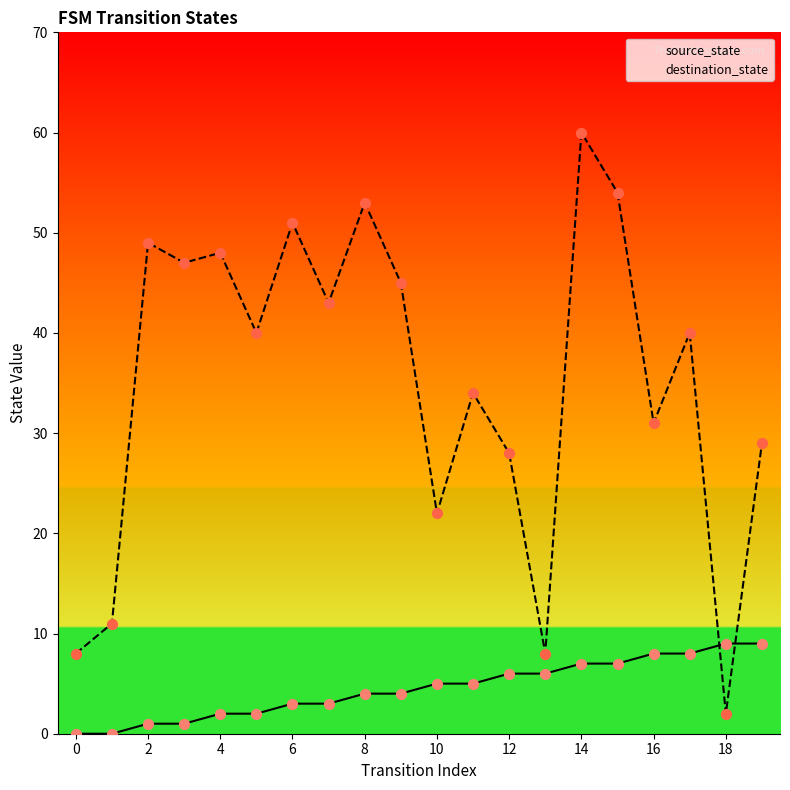

Which series contains the lowest Y value?

source_state